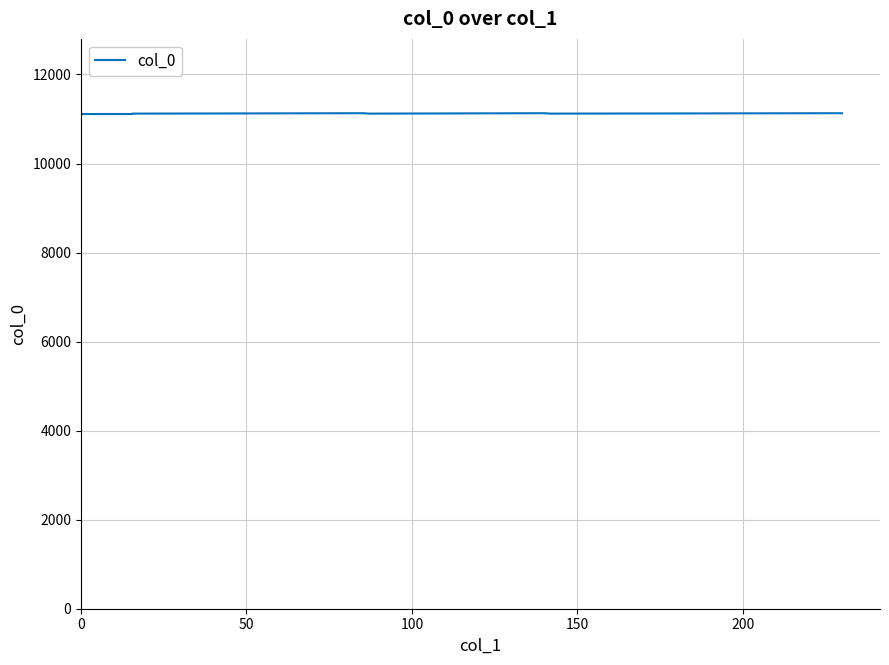

Does the chart display data point markers on the line(s)?

No